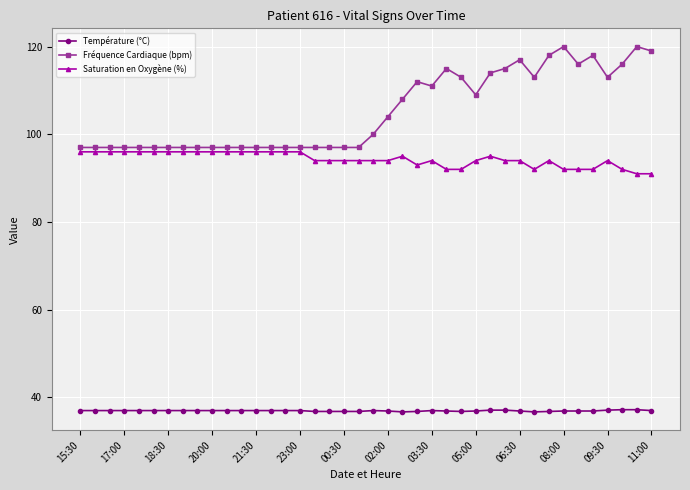

True or false: Fréquence Cardiaque (bpm) and Température (°C) intersect in this chart.

False